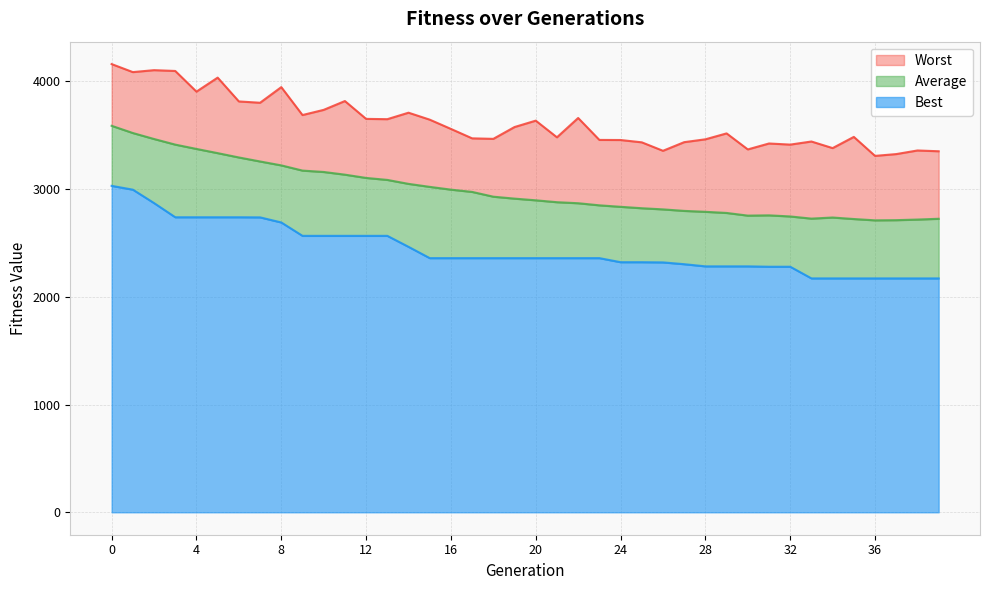

Reading right to left, transcribe all the data shown in this chart.

Best: 39=2171.7	38=2171.7	37=2171.7	36=2171.7	35=2171.7	34=2171.7	33=2171.7	32=2279.9	31=2279.9	30=2283.5	29=2283.5	28=2283.5	27=2303.5	26=2320.2	25=2322.1	24=2322.1	23=2359.8	22=2359.8	21=2359.8	20=2359.8	19=2359.8	18=2359.8	17=2359.8	16=2359.8	15=2359.8	14=2464.6	13=2566.6	12=2566.6	11=2566.6	10=2566.6	9=2566.6	8=2690.9	7=2738.2	6=2739.3	5=2739.3	4=2739.3	3=2739.3	2=2870.8	1=2995.4	0=3030.7
Average: 39=2725.0	38=2717.8	37=2712.2	36=2710.5	35=2722.7	34=2736.7	33=2726.5	32=2746.6	31=2756.9	30=2754.4	29=2779.1	28=2789.7	27=2798.2	26=2812.3	25=2822.9	24=2836.1	23=2849.9	22=2869.4	21=2878.9	20=2896.5	19=2912.1	18=2930.1	17=2974.4	16=2995.6	15=3021.3	14=3049.1	13=3085.8	12=3104.2	11=3134.6	10=3159.5	9=3172.4	8=3220.7	7=3257.0	6=3294.2	5=3334.4	4=3373.4	3=3413.5	2=3465.6	1=3521.1	0=3588.2
Worst: 39=3351.8	38=3359.1	37=3325.6	36=3308.9	35=3485.2	34=3381.1	33=3442.3	32=3413.6	31=3423.9	30=3368.9	29=3517.7	28=3462.7	27=3436.3	26=3356.1	25=3434.7	24=3456.2	23=3457.0	22=3660.7	21=3481.3	20=3636.0	19=3576.7	18=3466.9	17=3471.6	16=3559.2	15=3645.2	14=3709.8	13=3649.6	12=3652.4	11=3818.0	10=3736.1	9=3687.9	8=3947.2	7=3802.1	6=3814.3	5=4035.4	4=3905.4	3=4097.2	2=4104.6	1=4086.6	0=4161.1